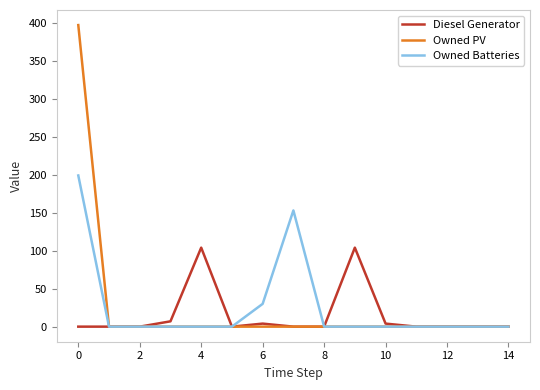

List the series in order of their peak value, highest first.

Owned PV, Owned Batteries, Diesel Generator